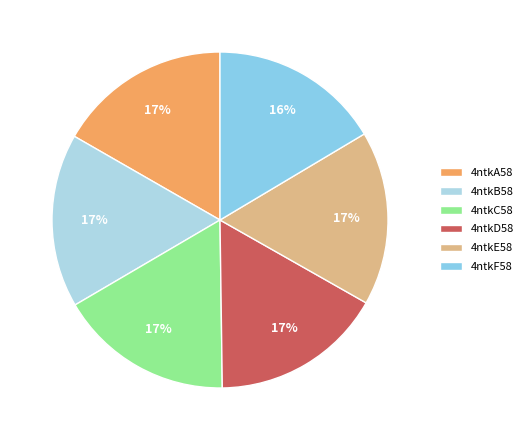

To the nearest percent, what is the combined percentage of 4ntkC58 and 4ntkD58?

33%